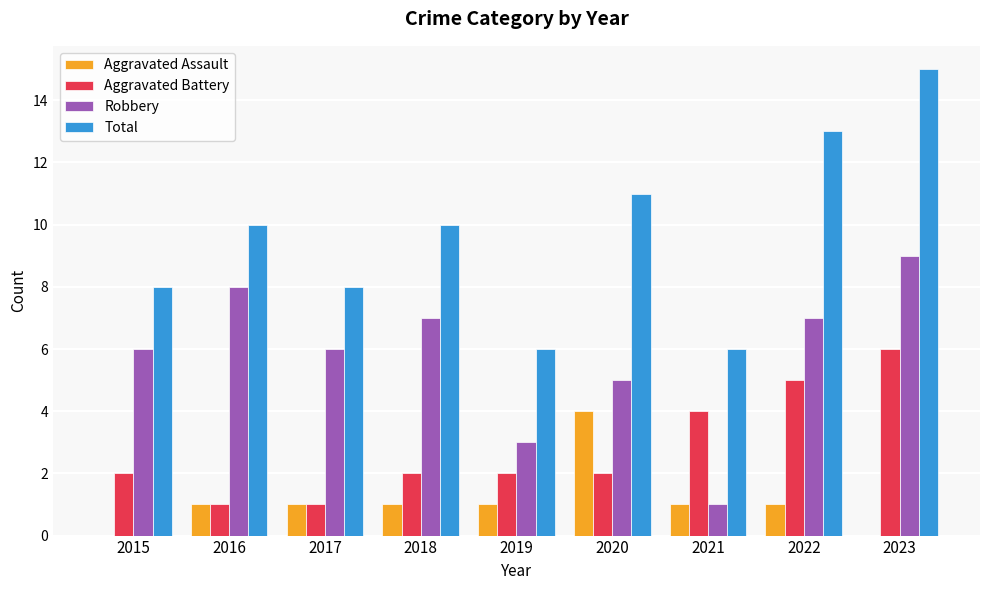

What is the average value of the Robbery series?

6